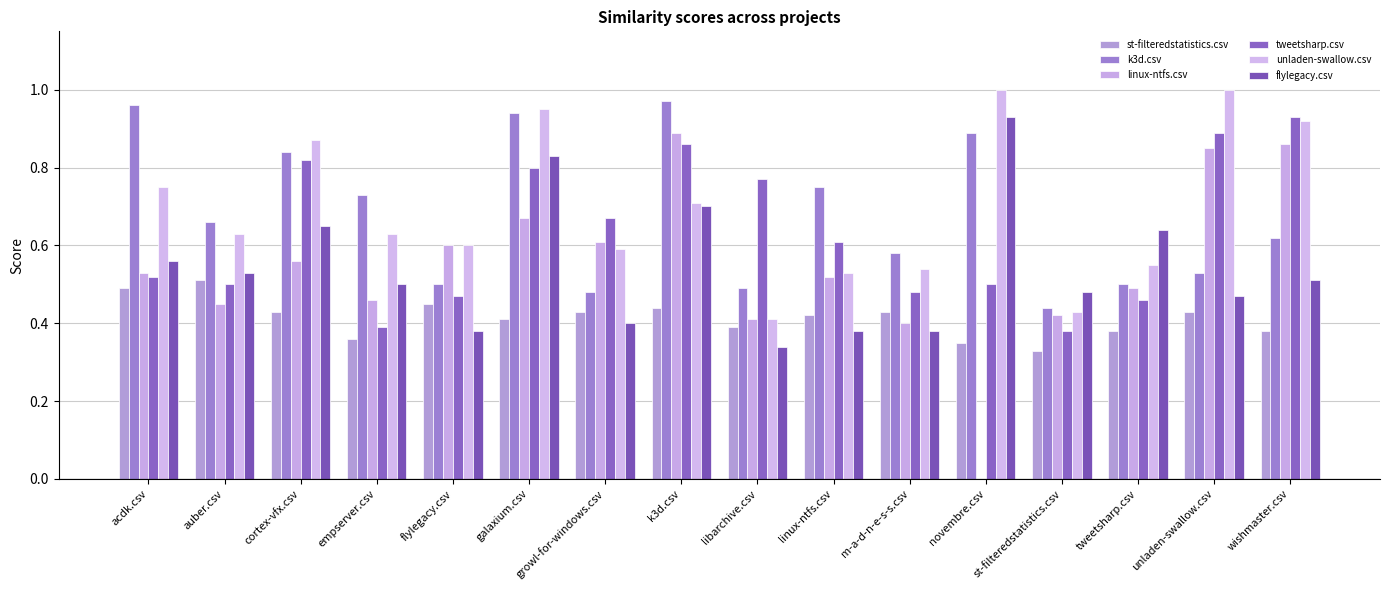

Are the bars grouped side by side (vs. stacked)?

Yes